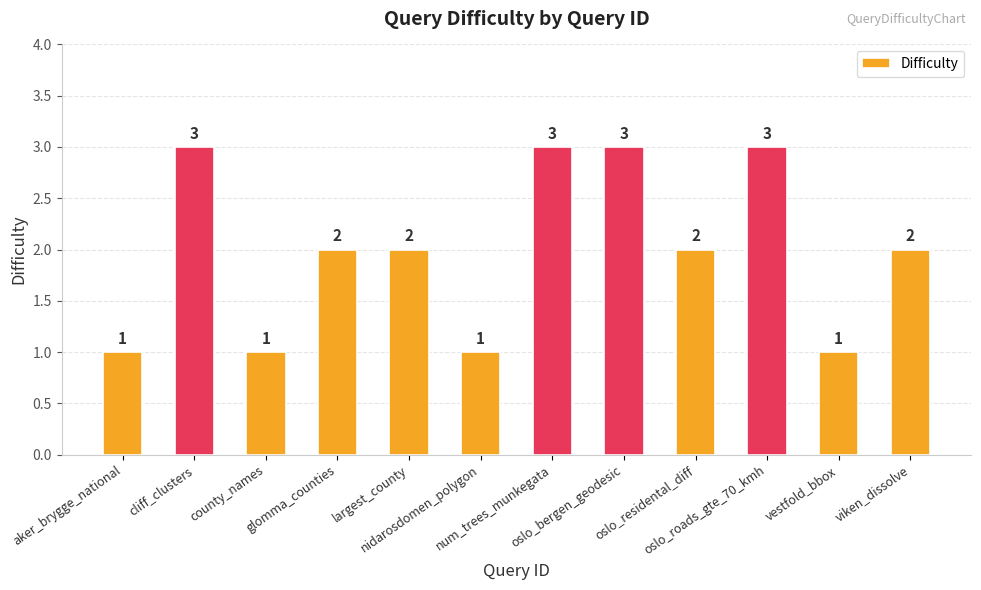

Read the value at oslo_residental_diff.

2